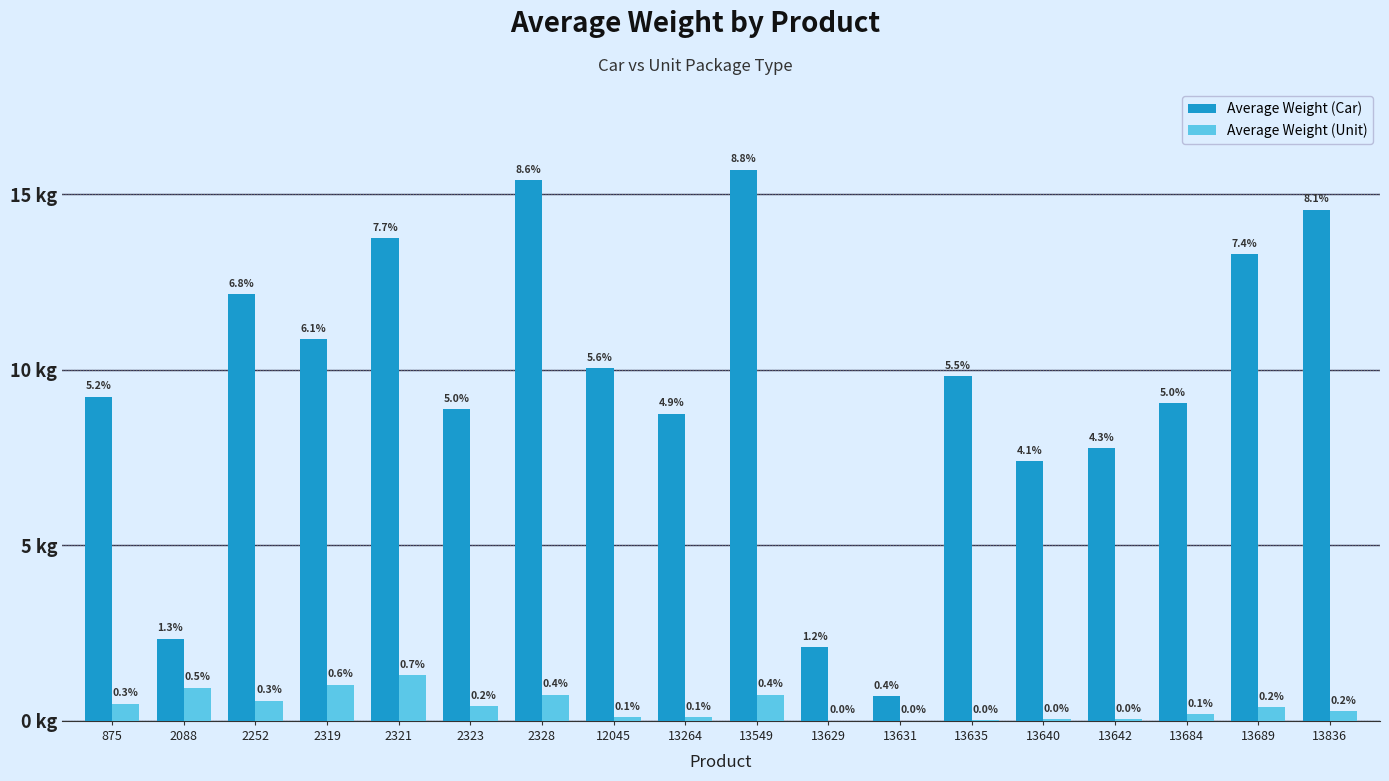

What are all the series names shown in the legend?

Average Weight (Car), Average Weight (Unit)